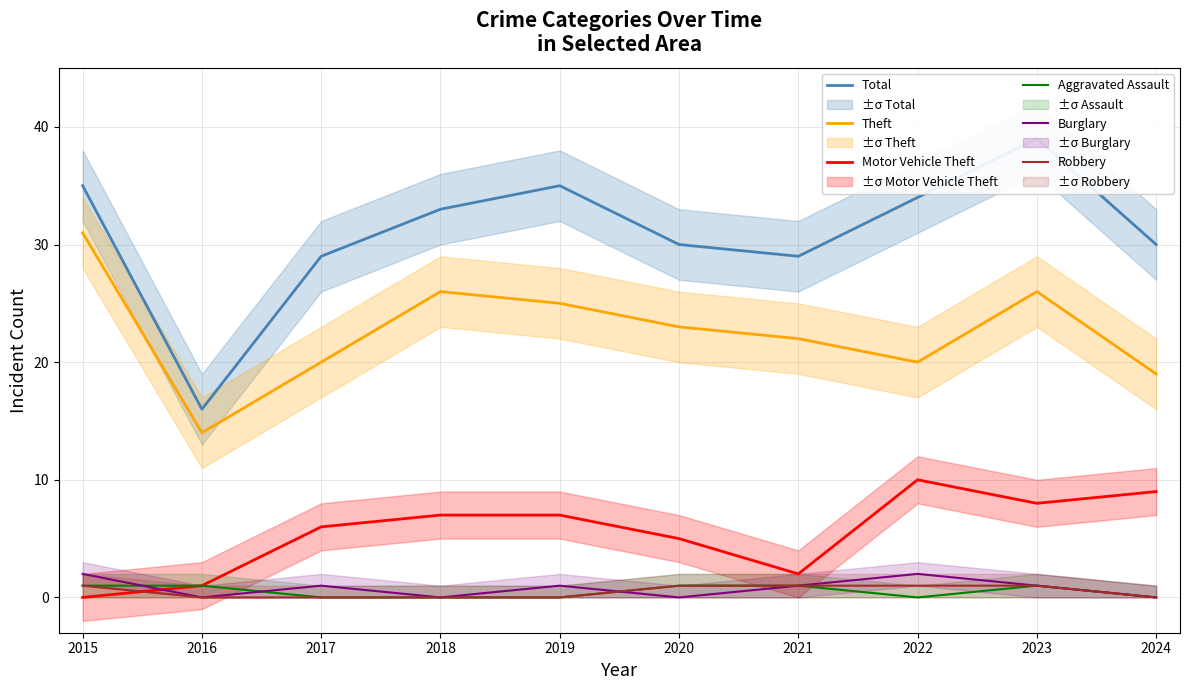

Reading left to right, what are all the values shown in this chart?

Total: 2015=35	2016=16	2017=29	2018=33	2019=35	2020=30	2021=29	2022=34	2023=39	2024=30
Theft: 2015=31	2016=14	2017=20	2018=26	2019=25	2020=23	2021=22	2022=20	2023=26	2024=19
Motor Vehicle Theft: 2015=0	2016=1	2017=6	2018=7	2019=7	2020=5	2021=2	2022=10	2023=8	2024=9
Aggravated Assault: 2015=1	2016=1	2017=0	2018=0	2019=0	2020=1	2021=1	2022=0	2023=1	2024=0
Burglary: 2015=2	2016=0	2017=1	2018=0	2019=1	2020=0	2021=1	2022=2	2023=1	2024=0
Robbery: 2015=1	2016=0	2017=0	2018=0	2019=0	2020=1	2021=1	2022=1	2023=1	2024=0